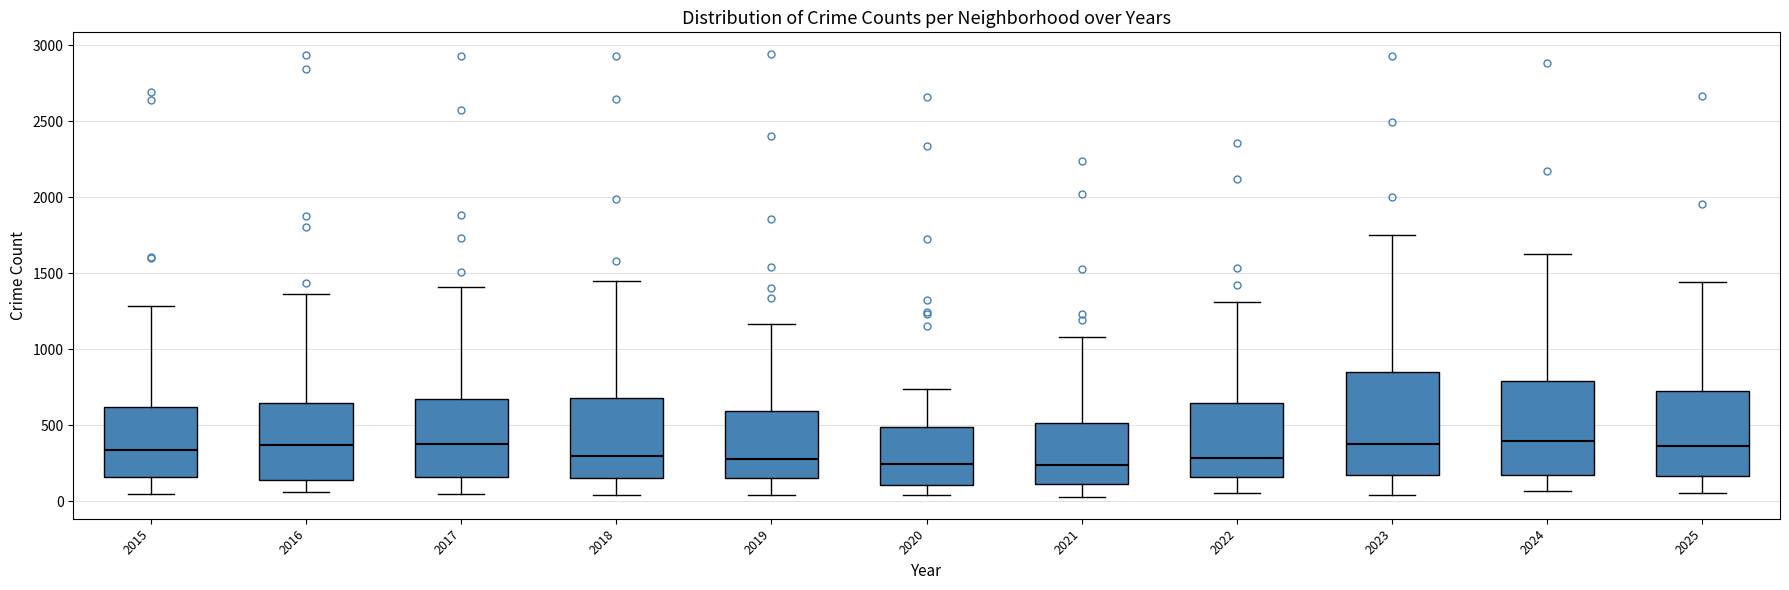

Where does the median line of the box at x = 2016 sit on the y-axis? The values are not printed on the chart, so give them approximately, as read against the axis.

350